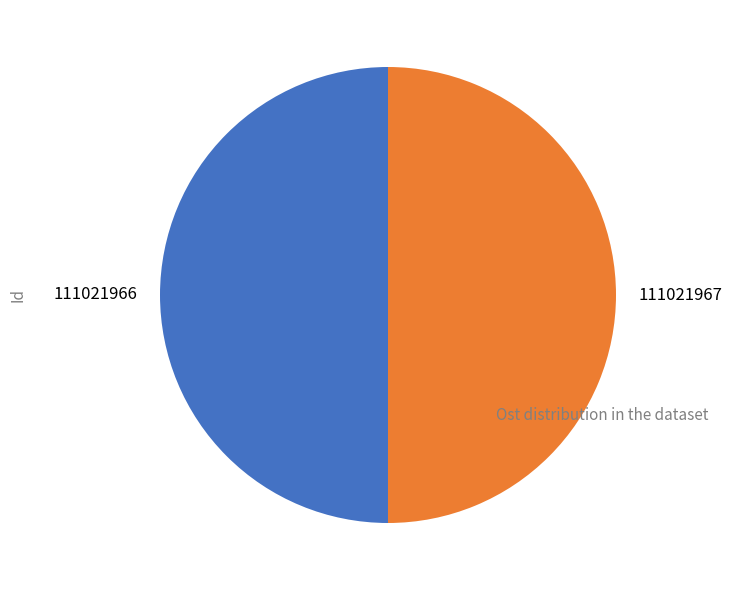

Combined, do 111021966 and 111021967 account for over 50%?

Yes